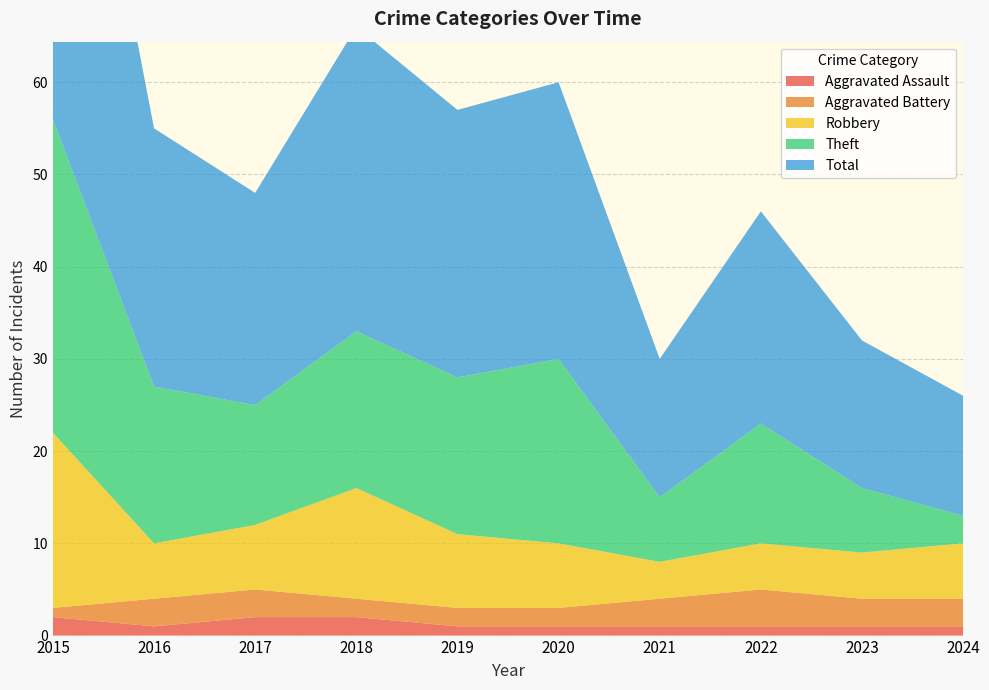

Reading left to right, list all the values displayed in this chart.

Aggravated Assault: 2	1	2	2	1	1	1	1	1	1
Aggravated Battery: 1	3	3	2	2	2	3	4	3	3
Robbery: 19	6	7	12	8	7	4	5	5	6
Theft: 34	17	13	17	17	20	7	13	7	3
Total: 56	28	23	33	29	30	15	23	16	13